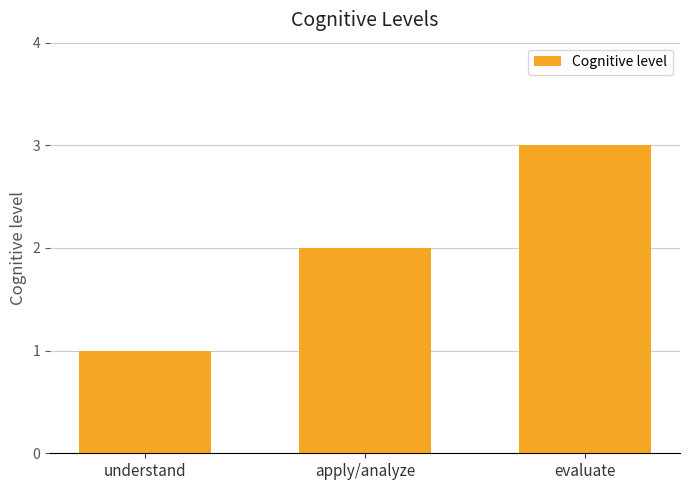

What is the minimum value shown in the chart?

1